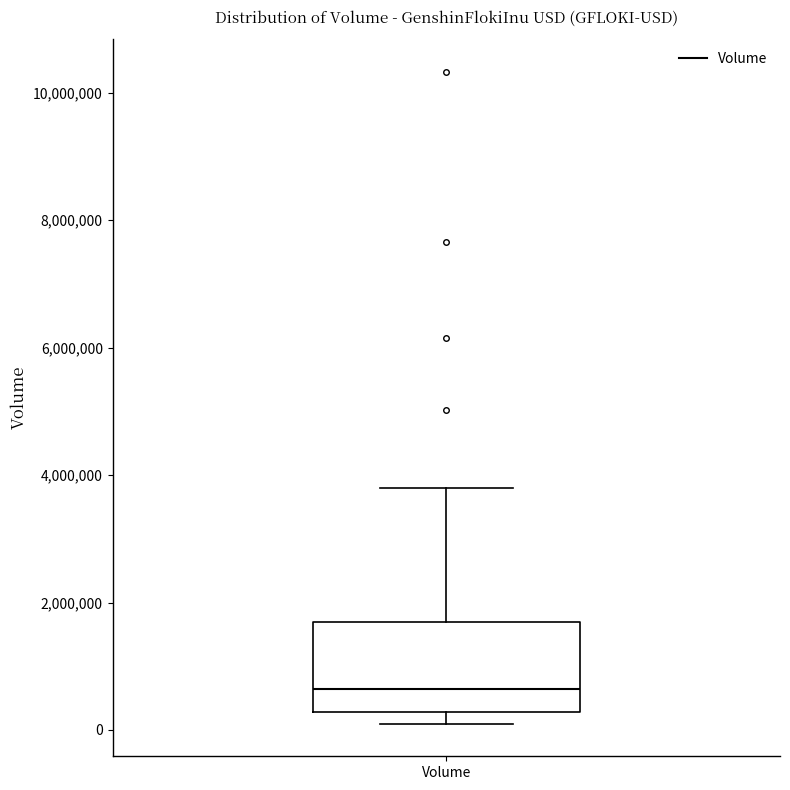

Transcribe this box plot: give where the median line is, the range the box spans, and where the two whiskers end, as read against the y-axis. The values are not printed on the chart, so give them approximately, as read against the axis.

median 600000, box 200000 to 1600000, whiskers 0 to 3800000